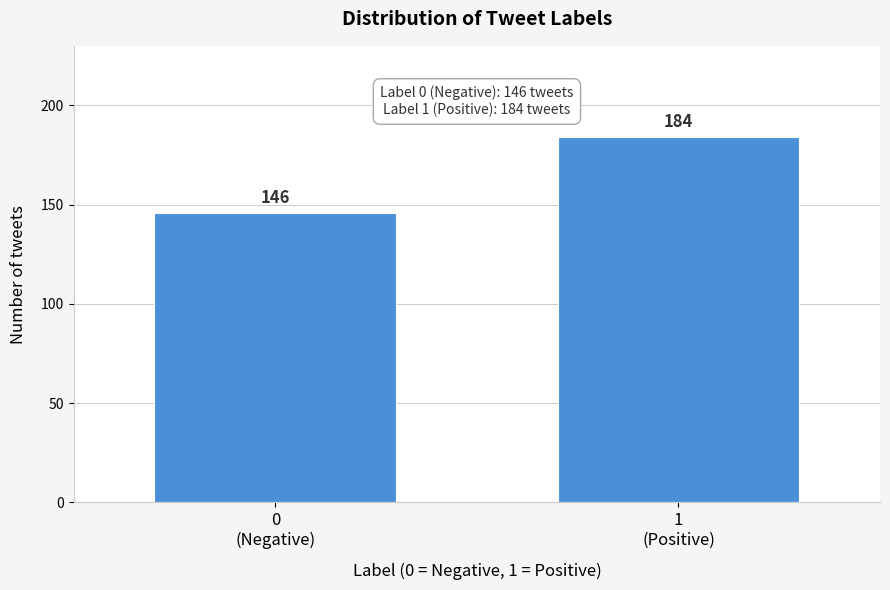

Reading left to right, extract all data points from this chart.

146	184